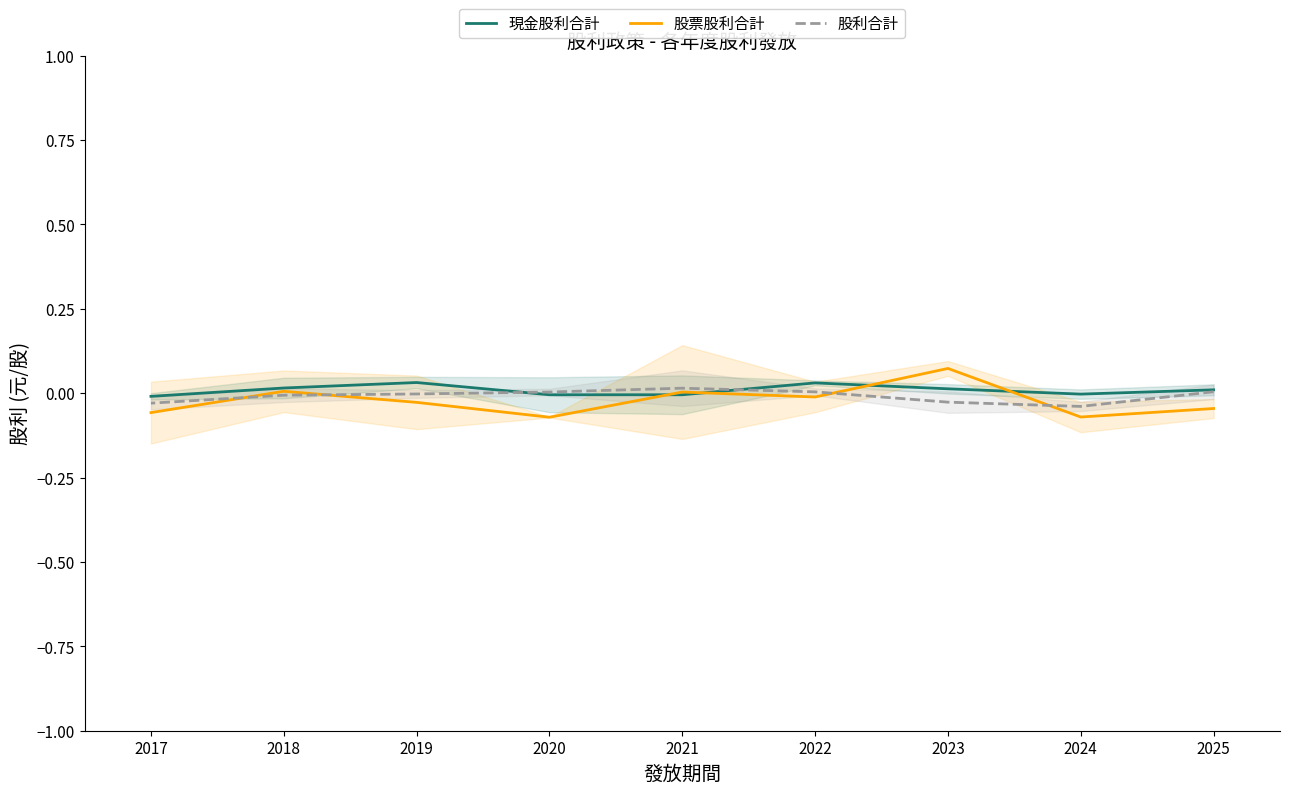

Where is 現金股利合計 nearest to the value 0?

2024